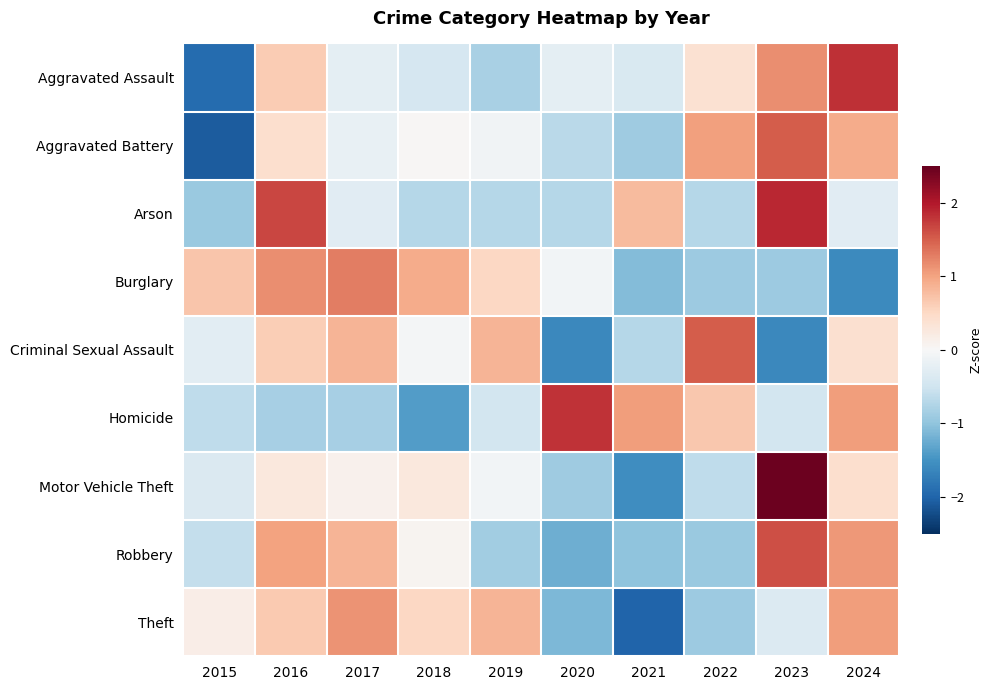

At 2015, list the series in order from smallest to largest.

Aggravated Battery, Aggravated Assault, Arson, Homicide, Robbery, Motor Vehicle Theft, Criminal Sexual Assault, Theft, Burglary